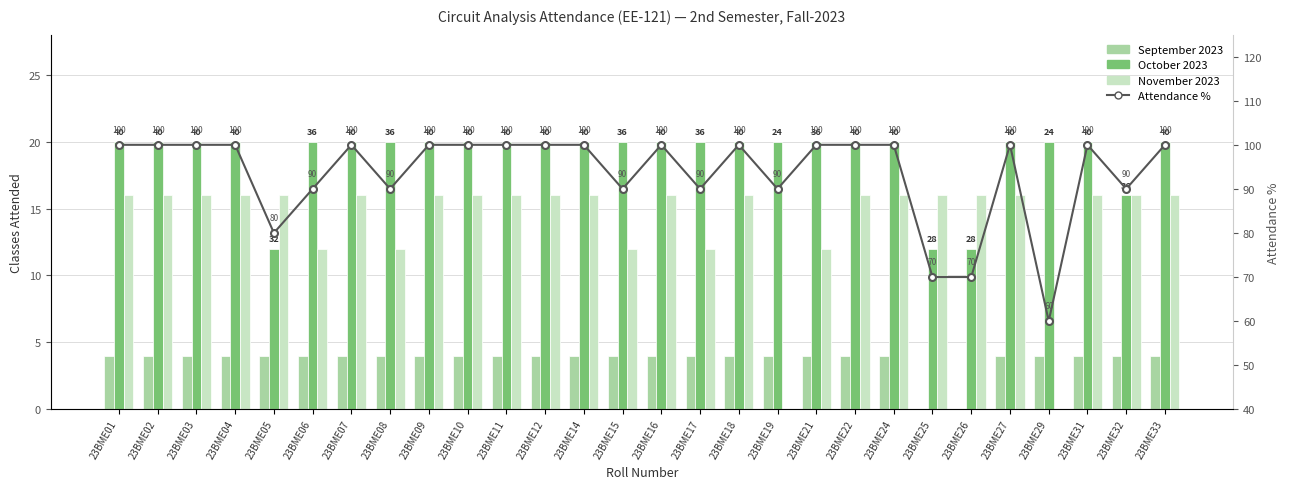

Is the value of Attendance % at 23BME32 greater than the value of November 2023 at 23BME27?

Yes